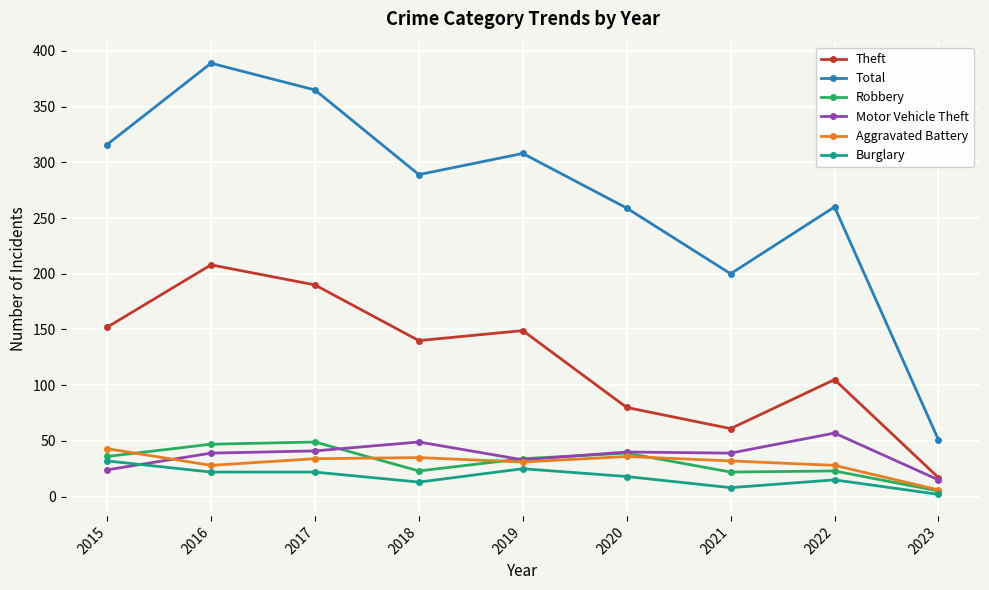

What is the smallest value displayed?

2